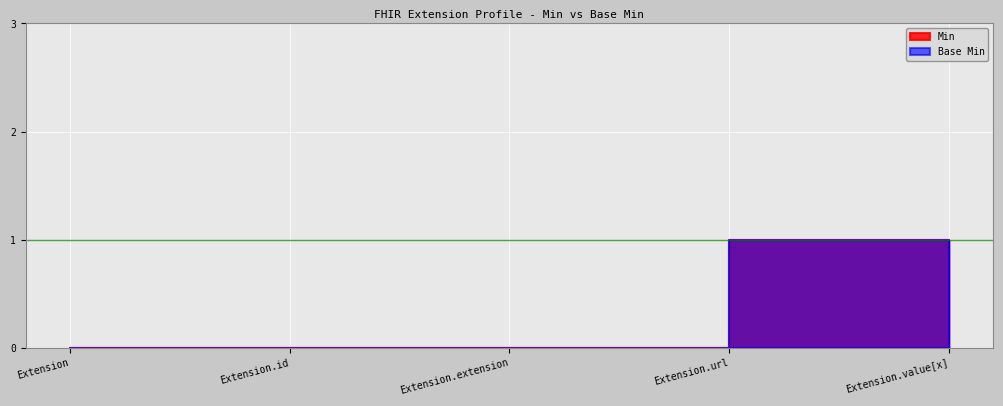

At Extension.url, list the series in order from largest to smallest.

Min, Base Min